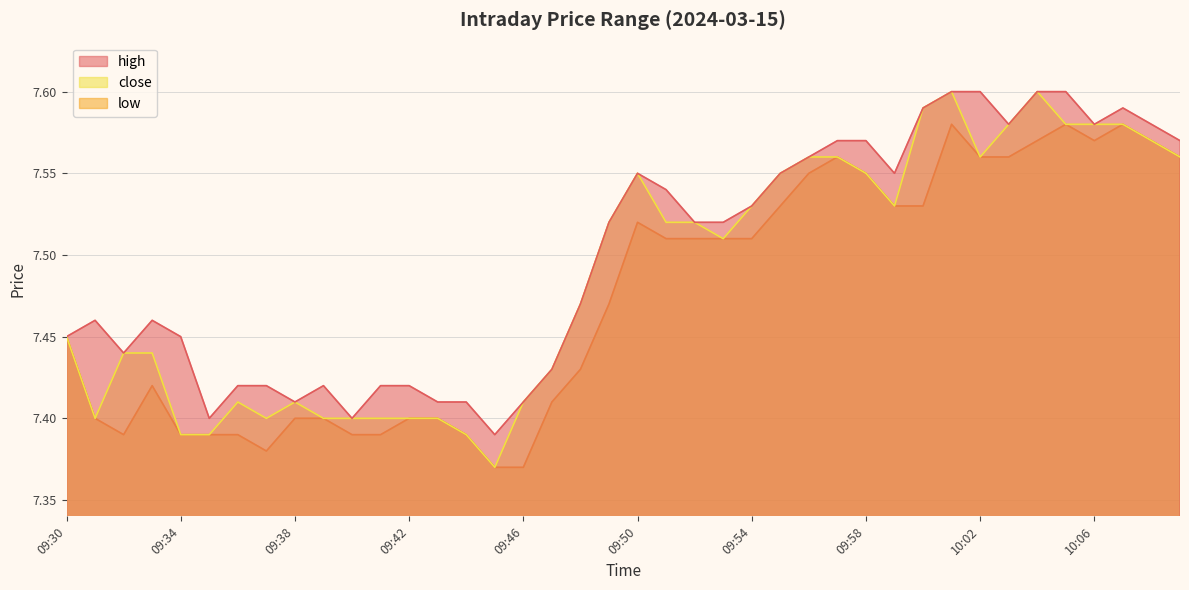

Count the high values in the range 7 to 8.

40